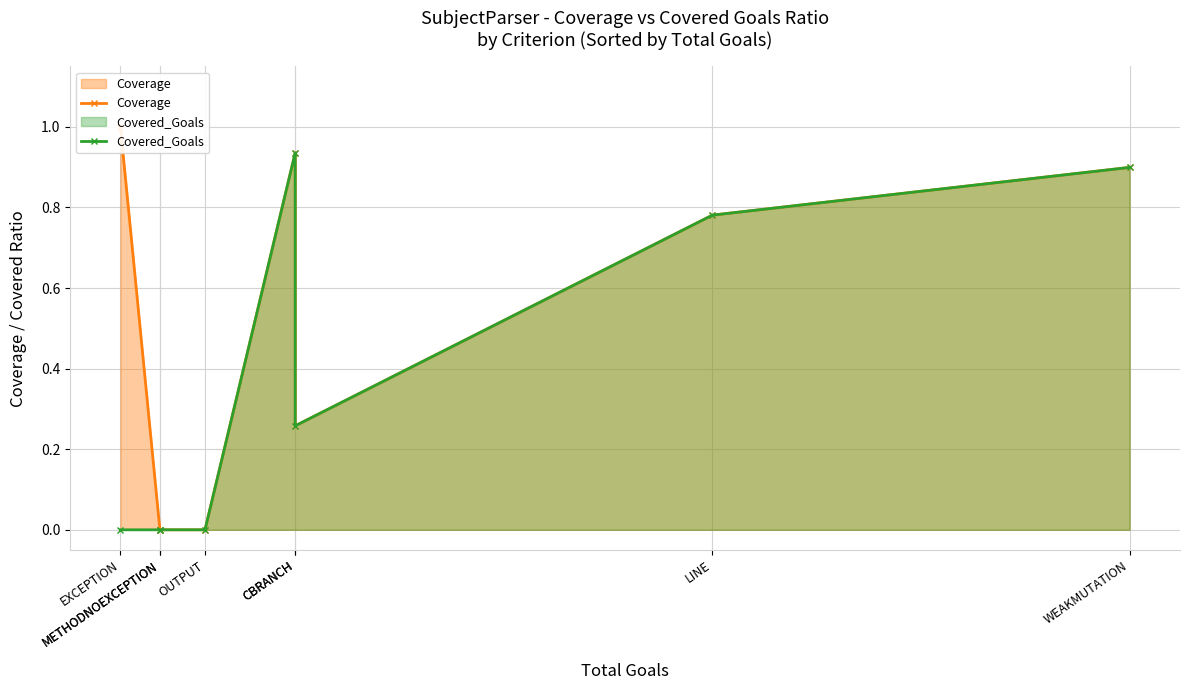

What is the highest value of the Coverage series?

1.0